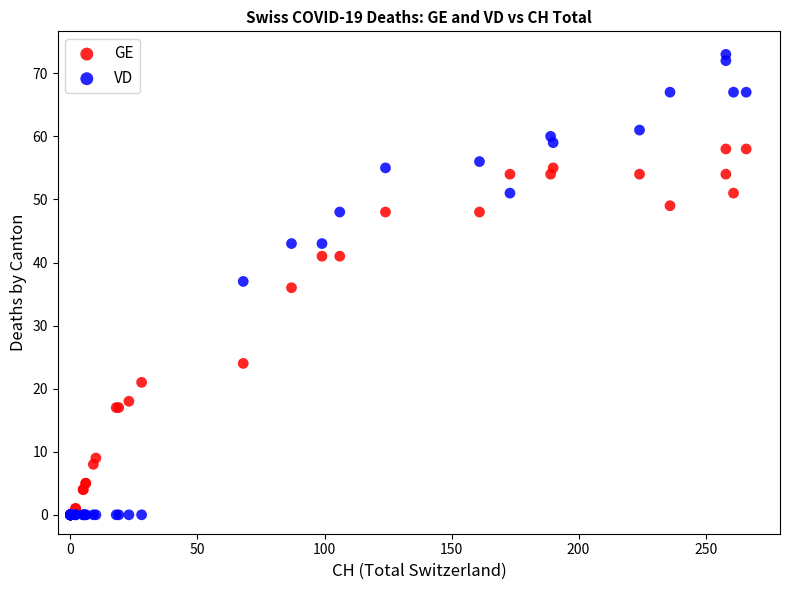

Which series contains the highest Y value?

VD